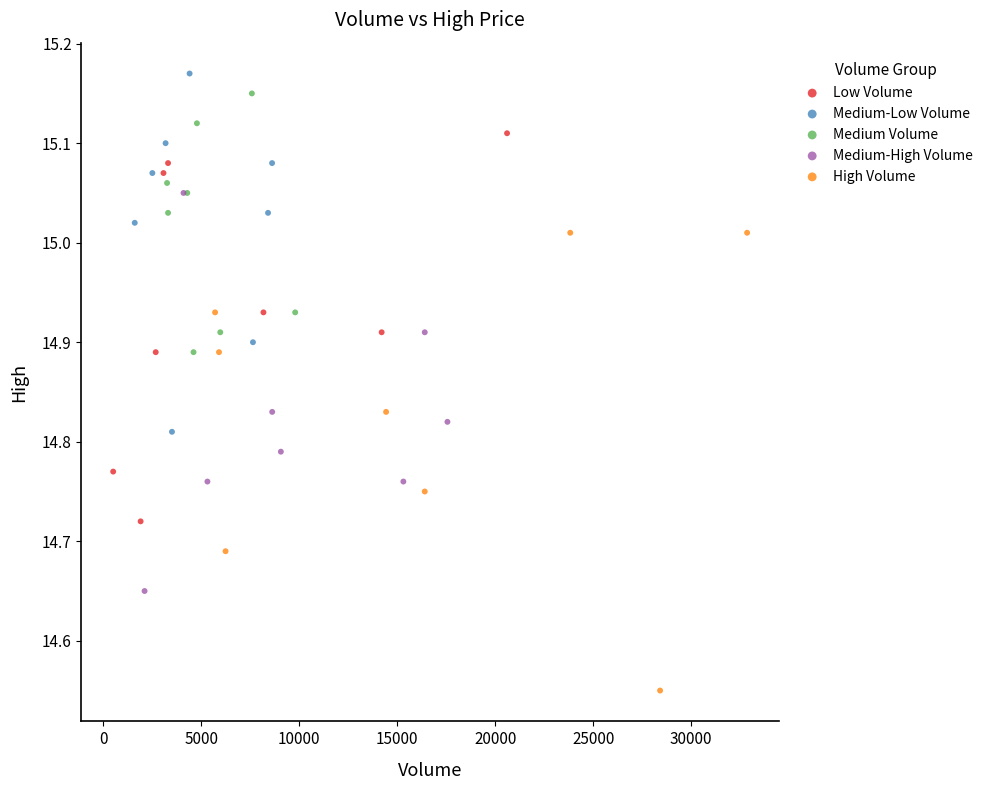

Which series reaches the maximum Y coordinate?

Medium-Low Volume